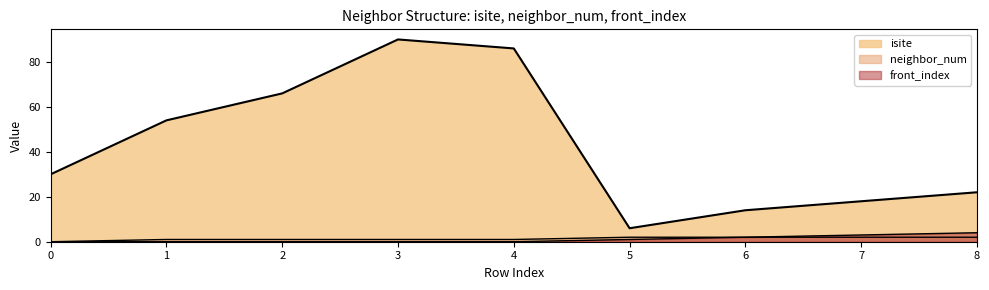

How many data points does each series have?

9